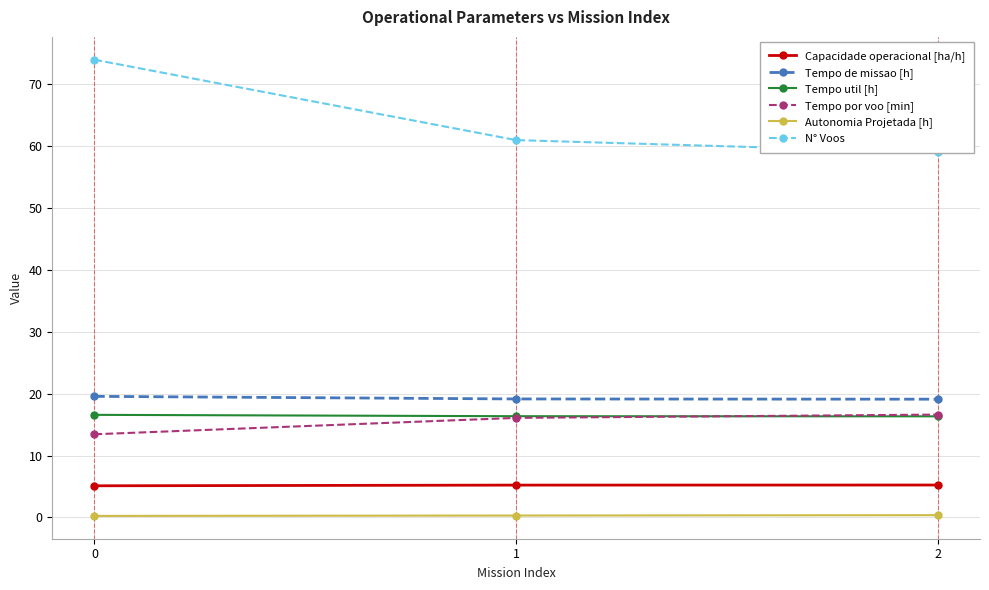

What is the maximum value shown in the chart?

74.0